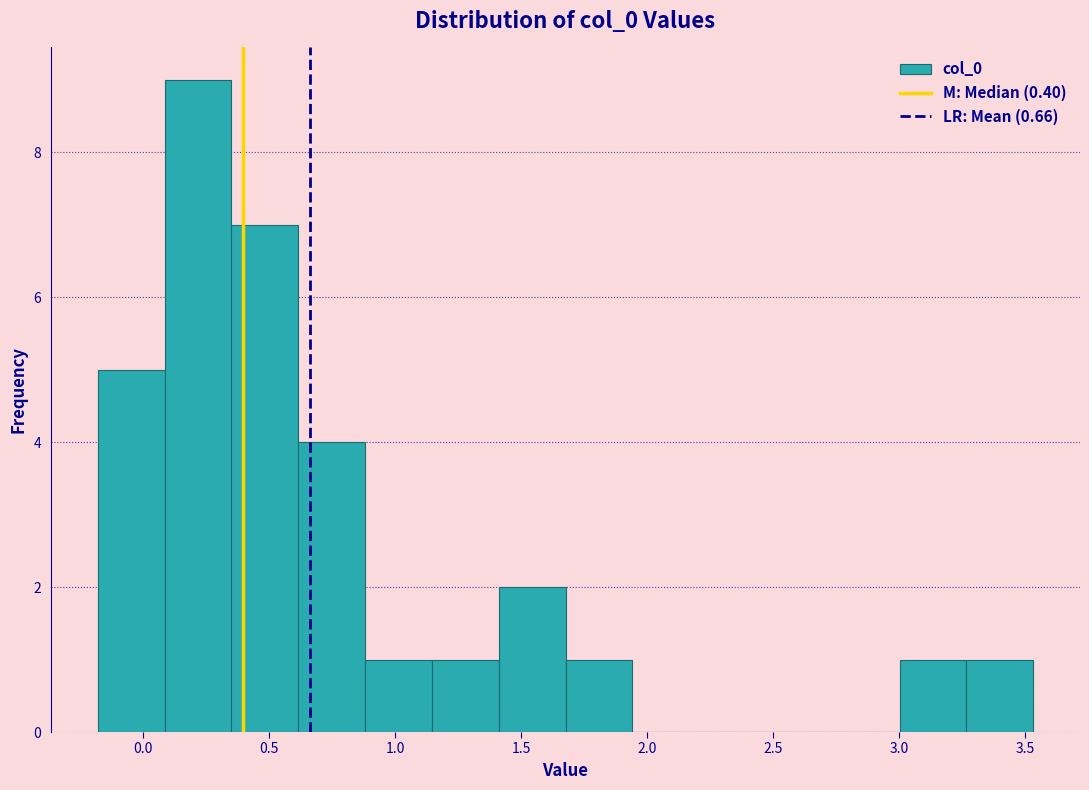

Which range on the x-axis has the tallest bar?

0.10 to 0.35